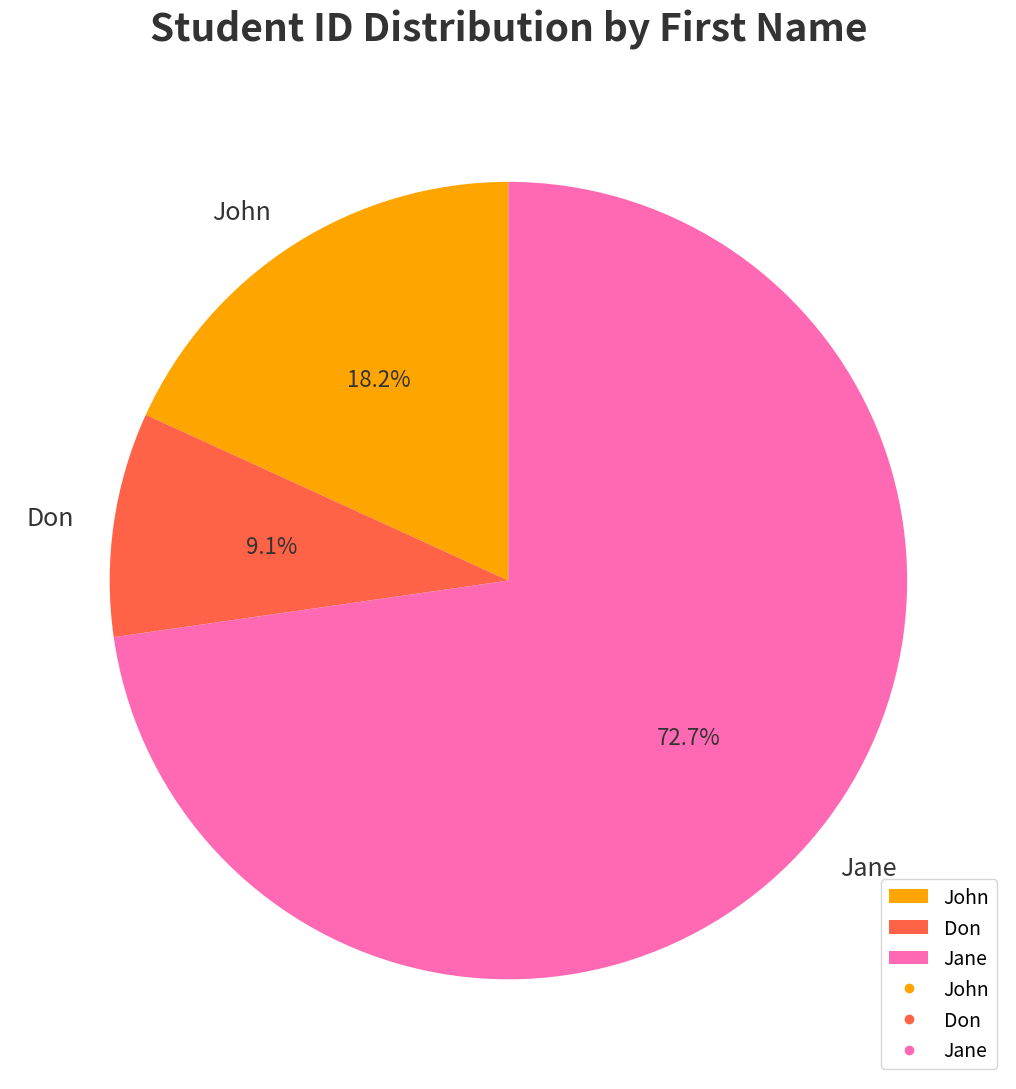

True or false: Jane accounts for 73% of the total.

True